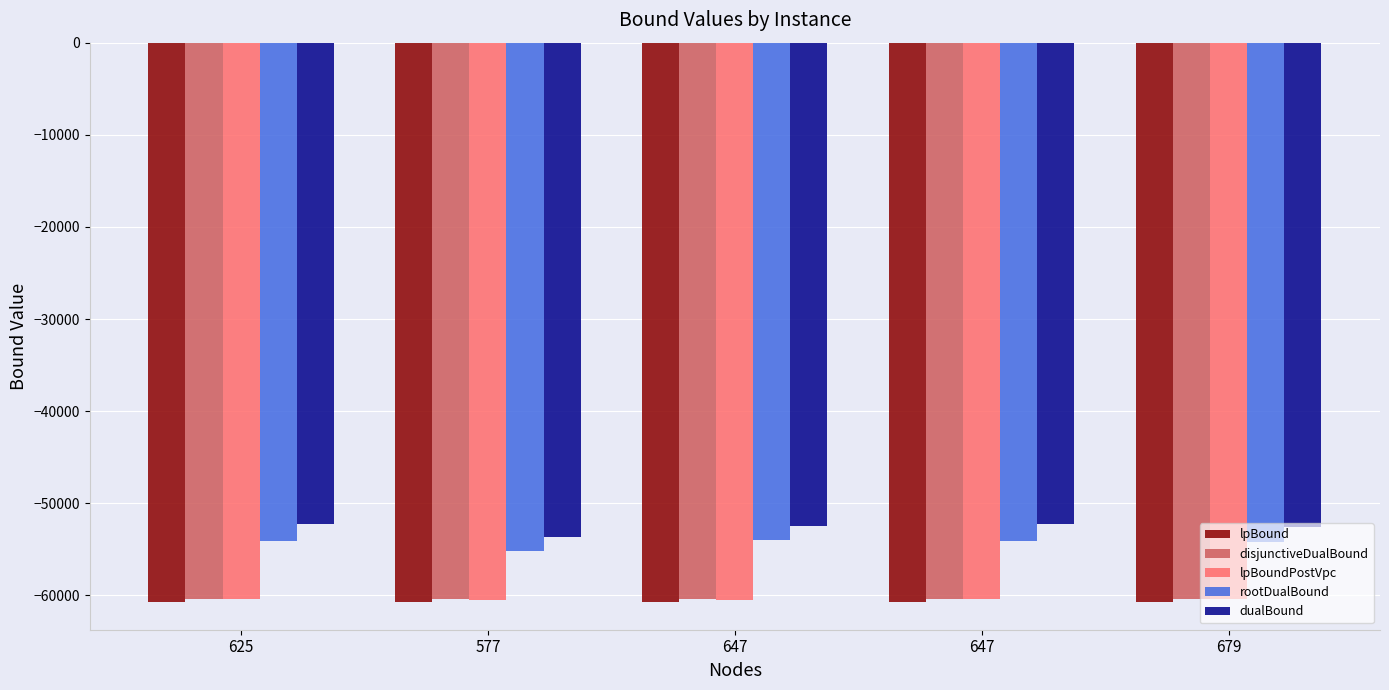

Does the chart contain any negative values?

Yes